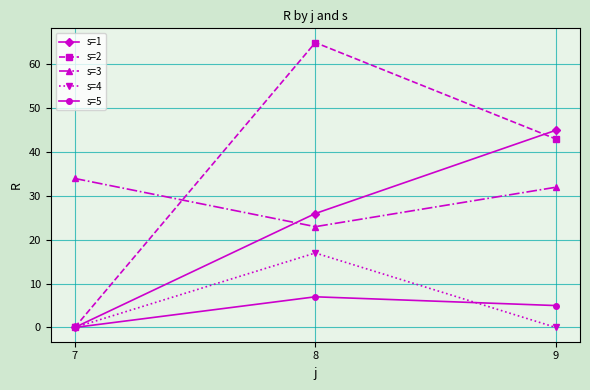

The value of s=2 at 7 is 0. True or false?

True